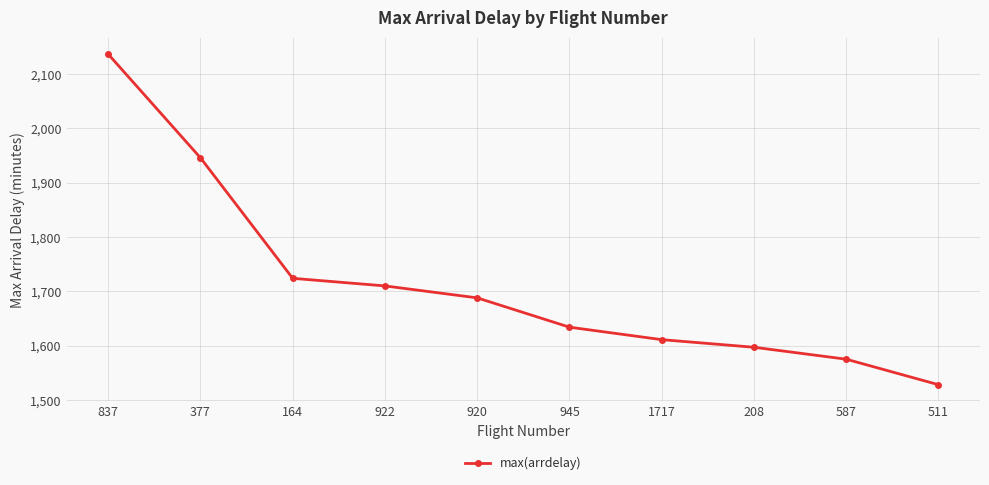

Count the number of categories in the chart.

10